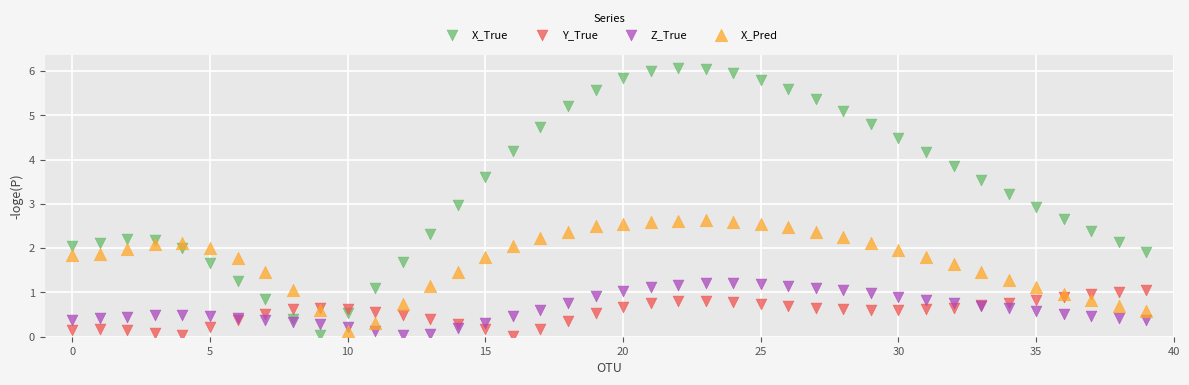

Which series has the largest Y range (max minus min)?

X_True